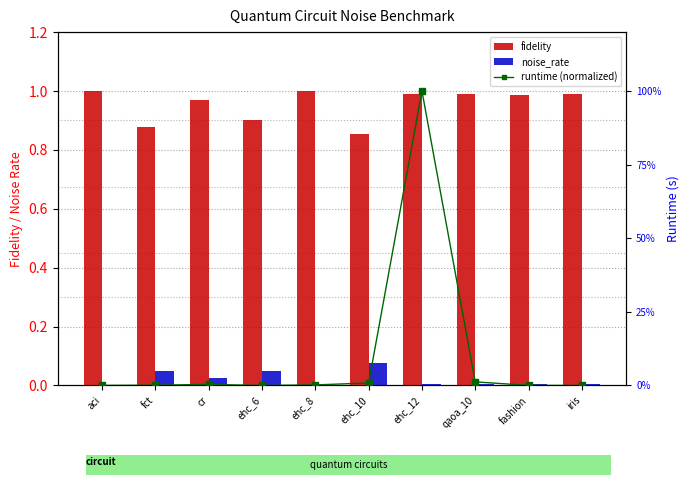

Reading right to left, extract all data points from this chart.

fidelity: 1.0	1.0	1.0	1.0	0.9	1.0	0.9	1.0	0.9	1.0
noise_rate: 0.0	0.0	0.0	0.0	0.1	0.0	0.1	0.0	0.1	0.0
runtime (normalized): 0.0	0.0	0.0	1.0	0.0	0.0	0.0	0.0	0.0	0.0